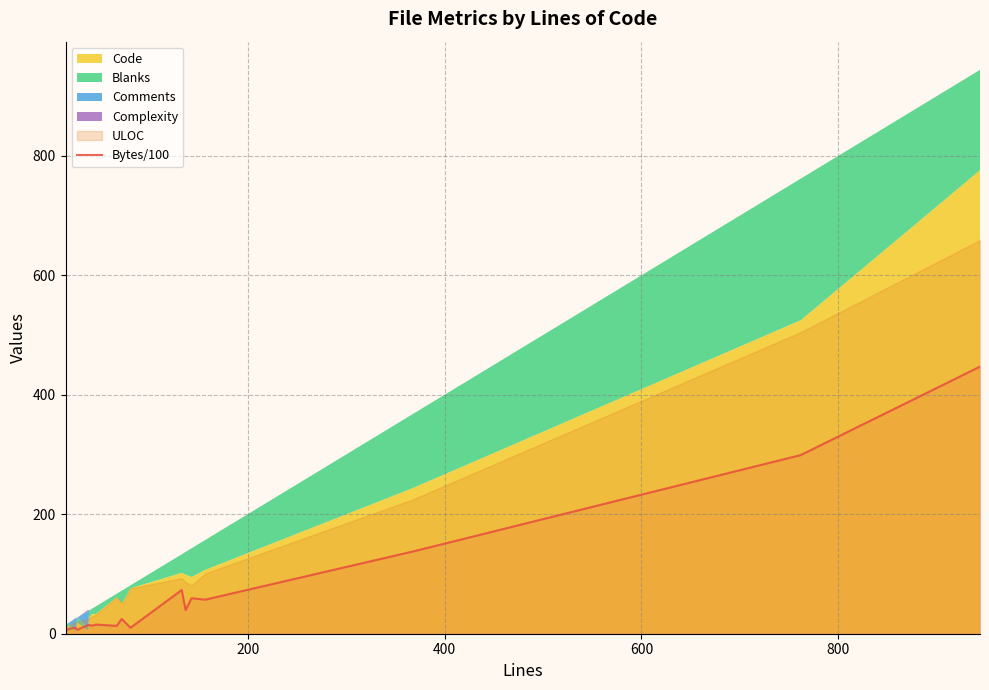

What is the highest value of the Bytes/100 series?

447.2